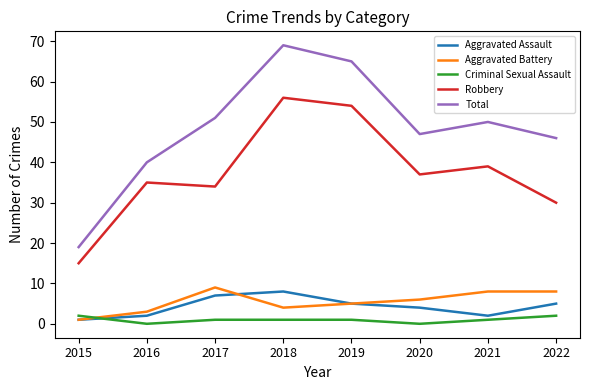

What is the difference between the Aggravated Assault values at 2022 and 2021?

3